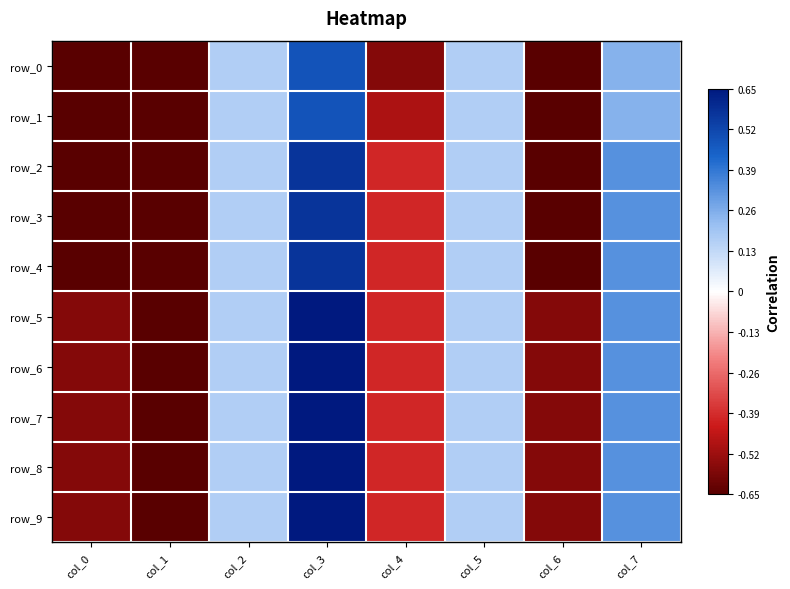

What is the sum of all row_3 values?

-1.1